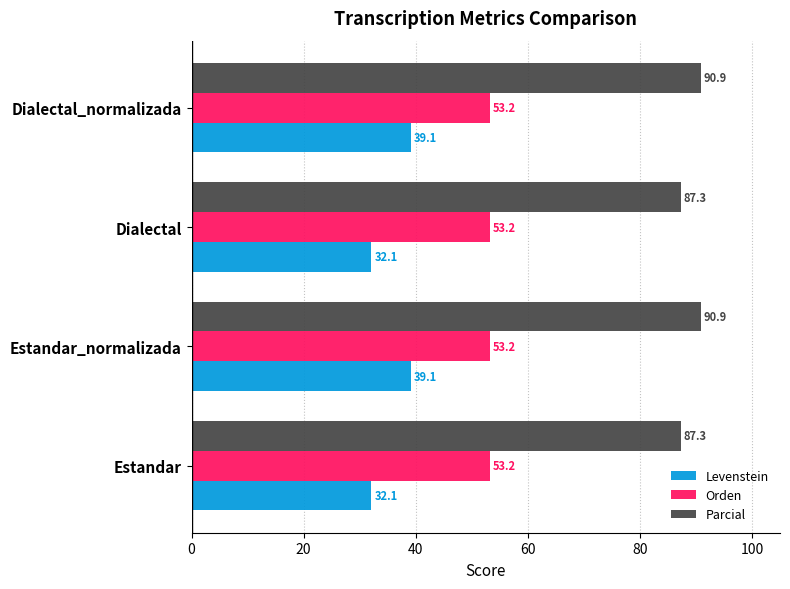

What is the lowest value of the Orden series?

53.2